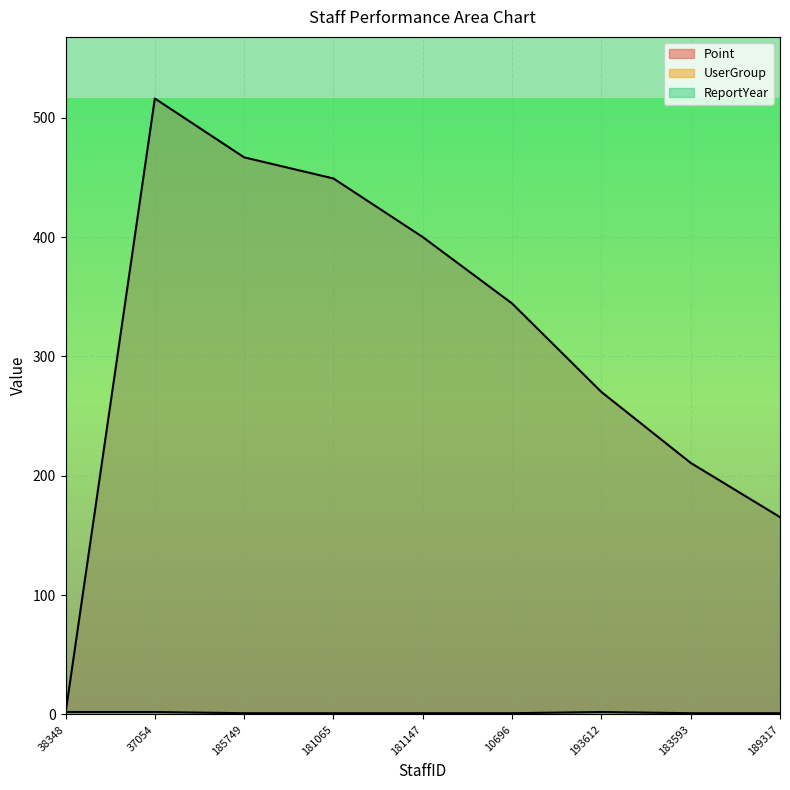

What is the sum of all UserGroup values?

12.0